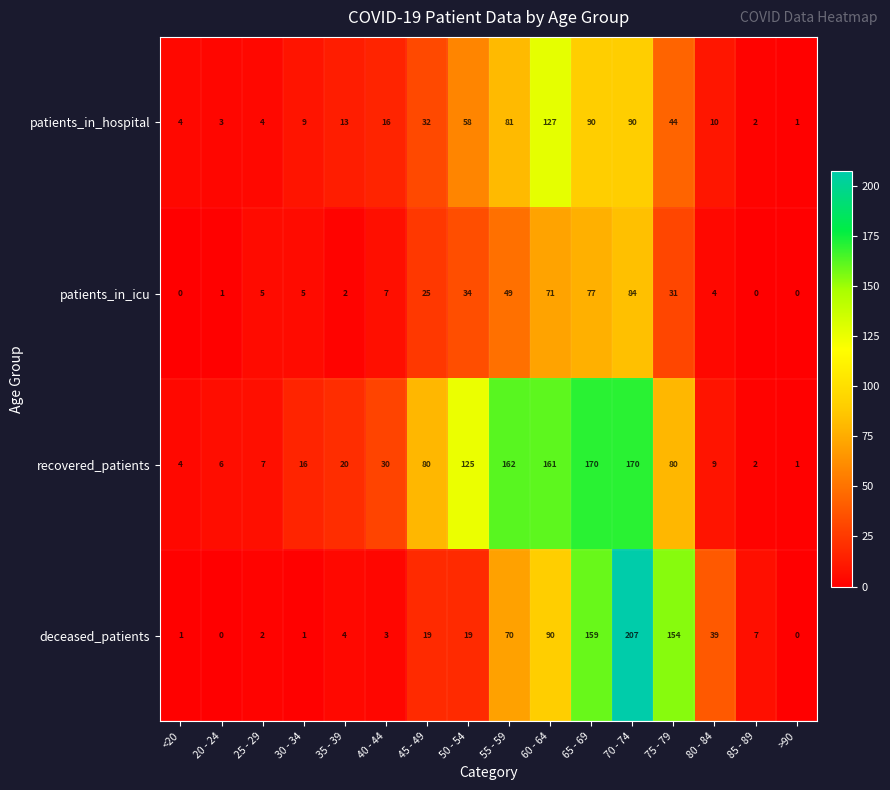

Count the number of categories in the chart.

16